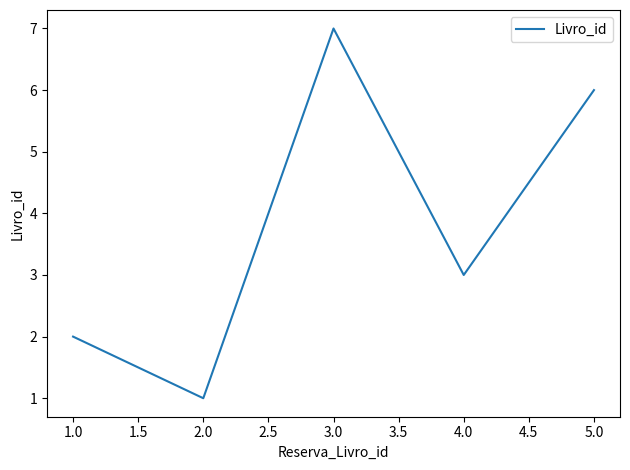

Count the values in the range 2 to 6.

3